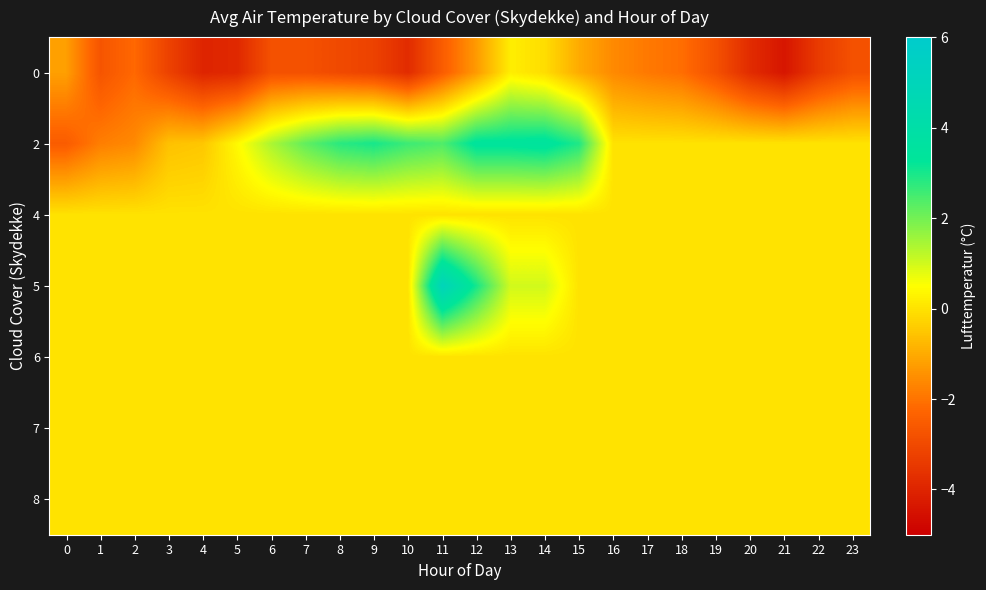

Which label corresponds to the smallest value in the chart?

21